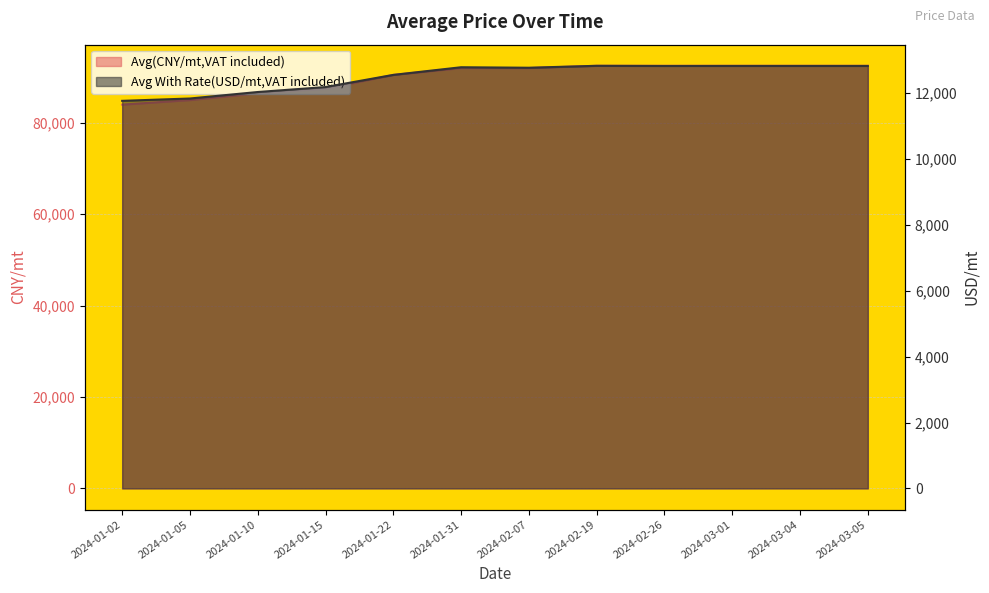

What is the average value of the Avg(CNY/mt,VAT included) series?

90000.0